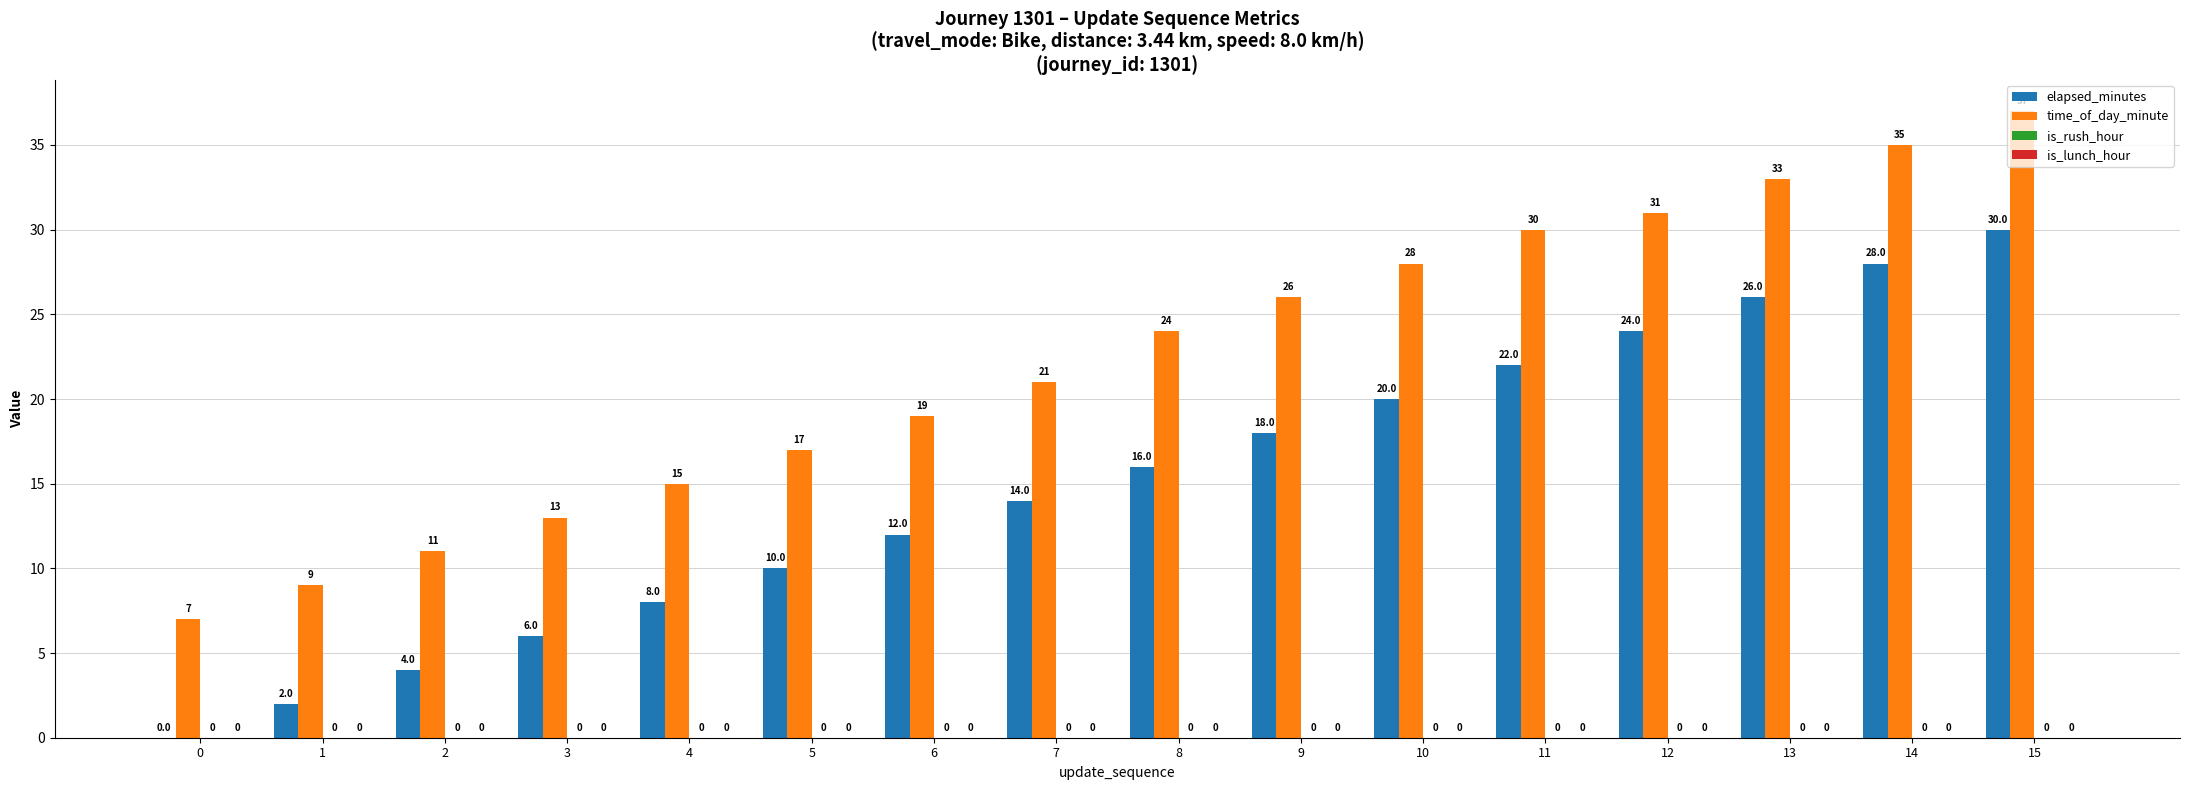

At which category is the sum across all series the highest?

15